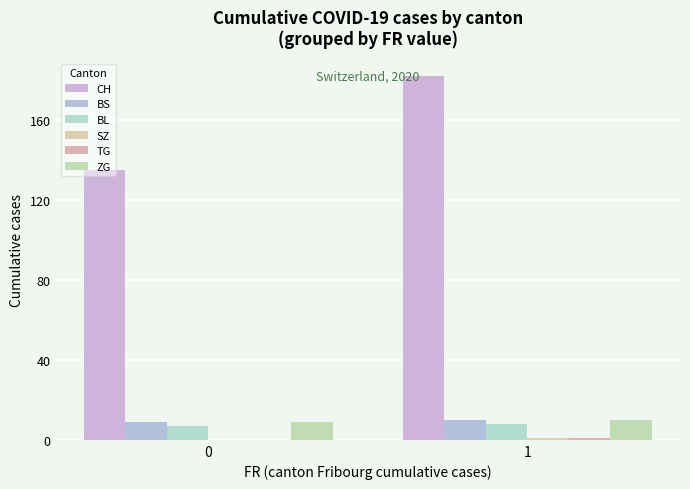

Count the CH values in the range 135 to 182.

2